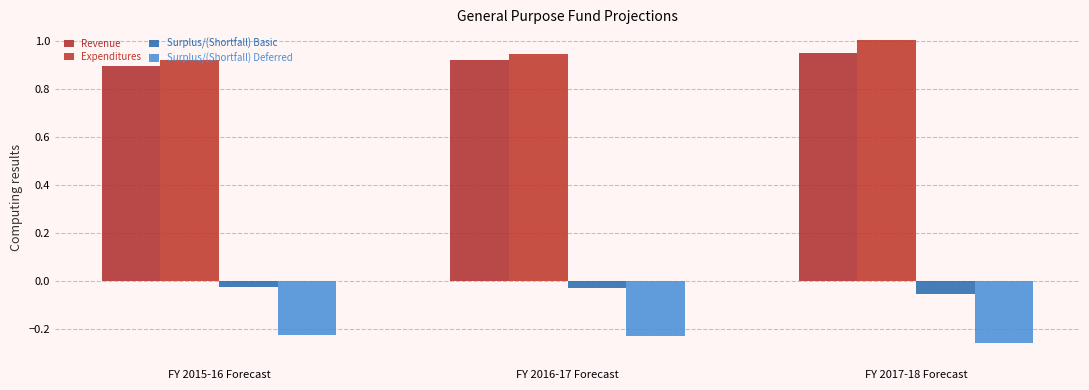

What is the spread (max minus min) of values at FY 2015-16 Forecast?

1.1